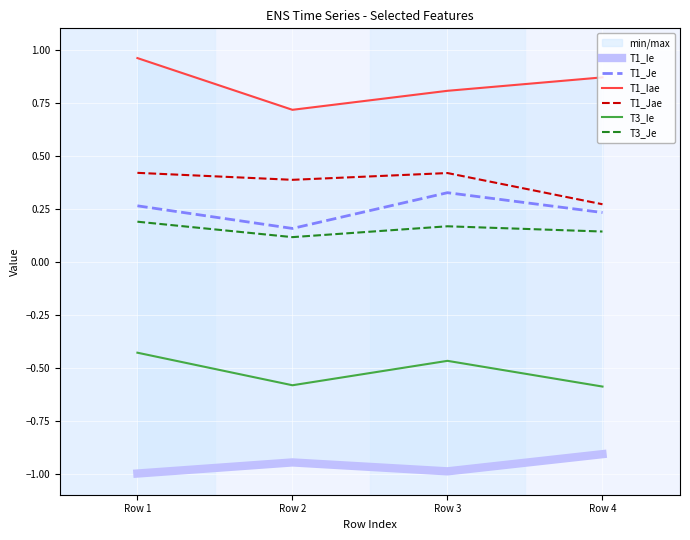

At which category does the chart reach its minimum across all series?

Row 1